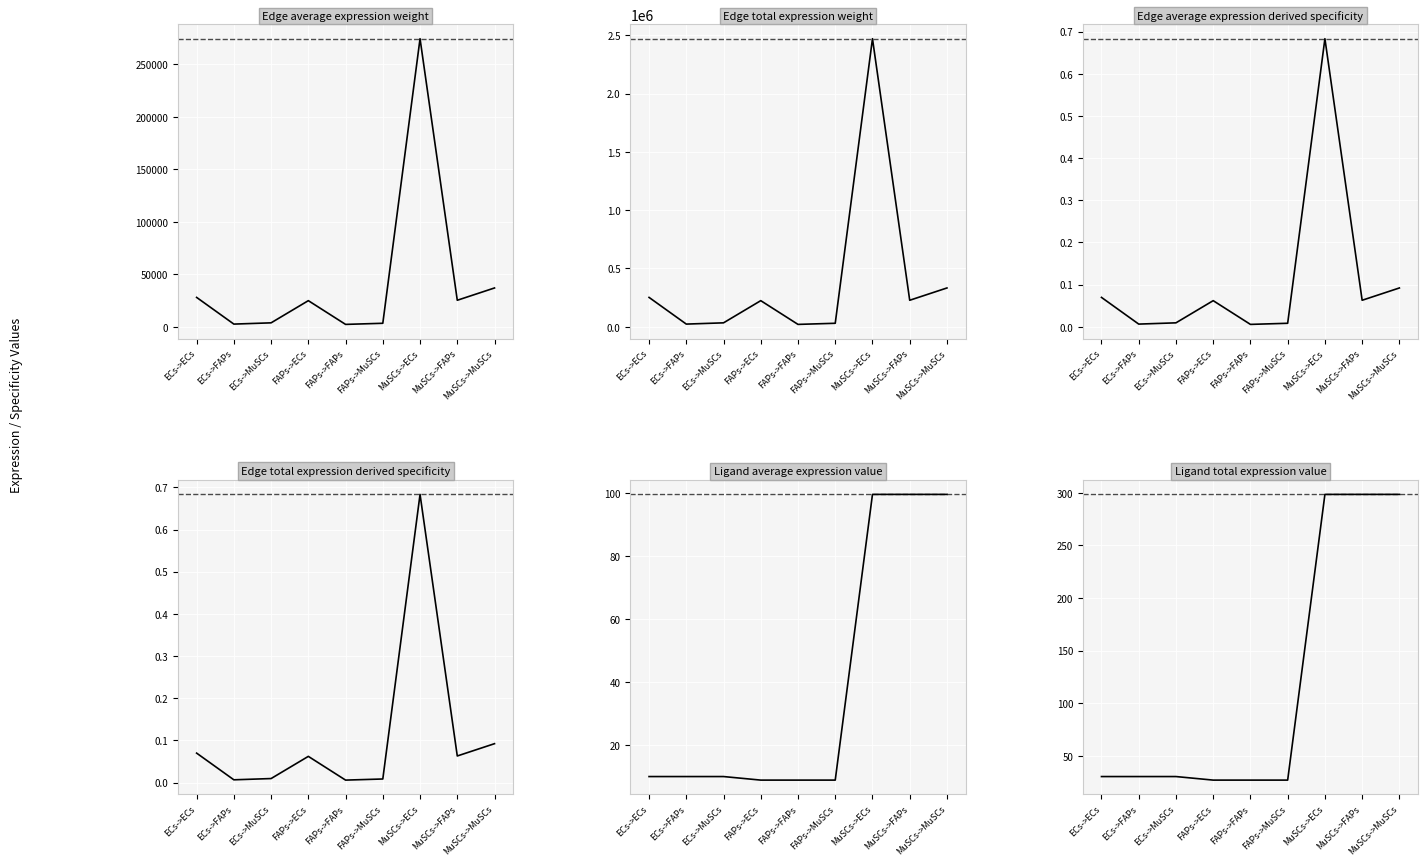

What is the spread (max minus min) of values at ECs->MuSCs?

33986.6